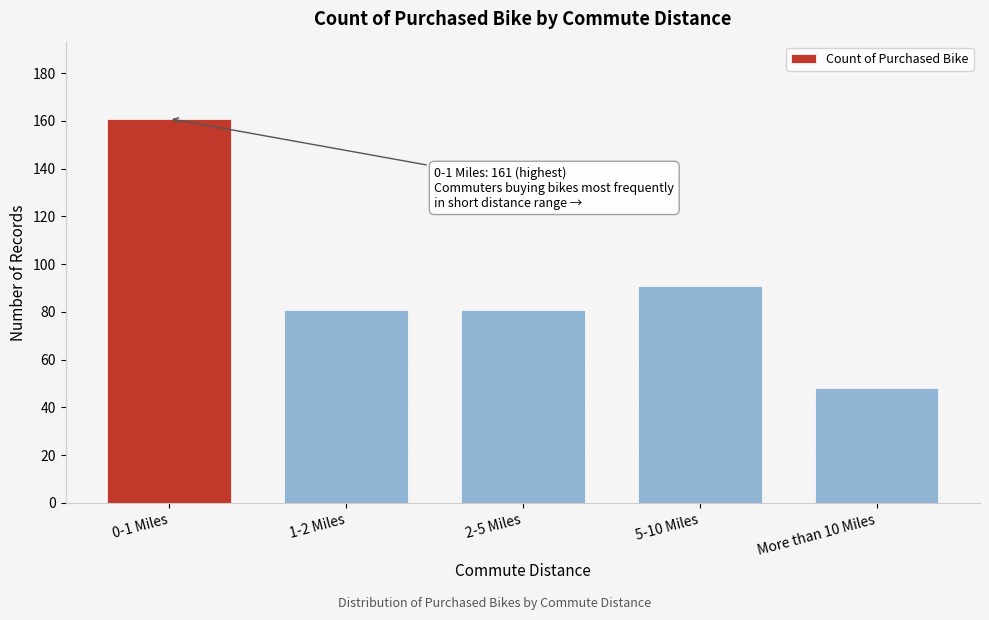

Reading left to right, transcribe all the data shown in this chart.

161	81	81	91	48